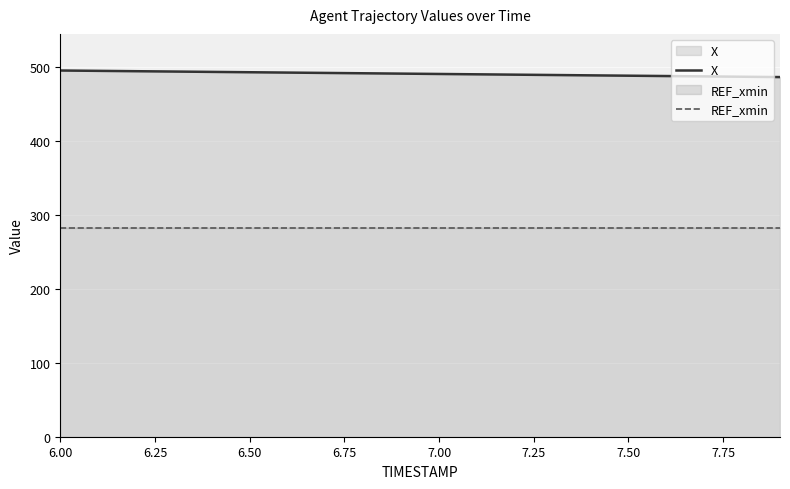

At which label does X first exceed 491?

6.00